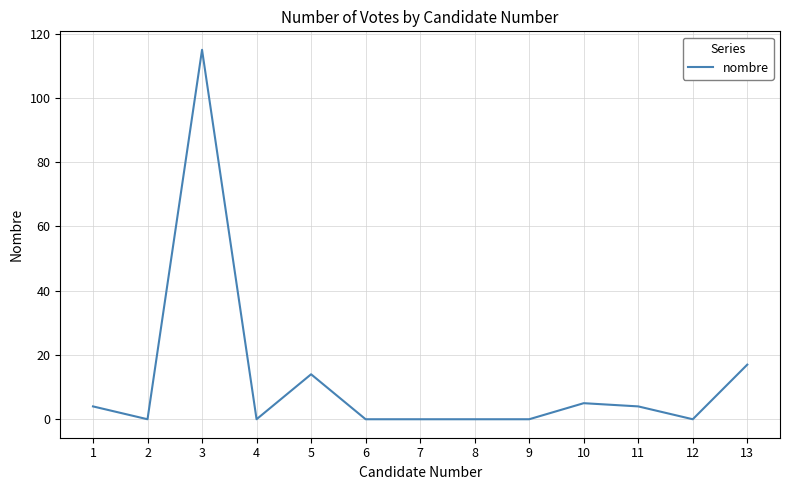

Is it true that the value at 12 is -42?

False